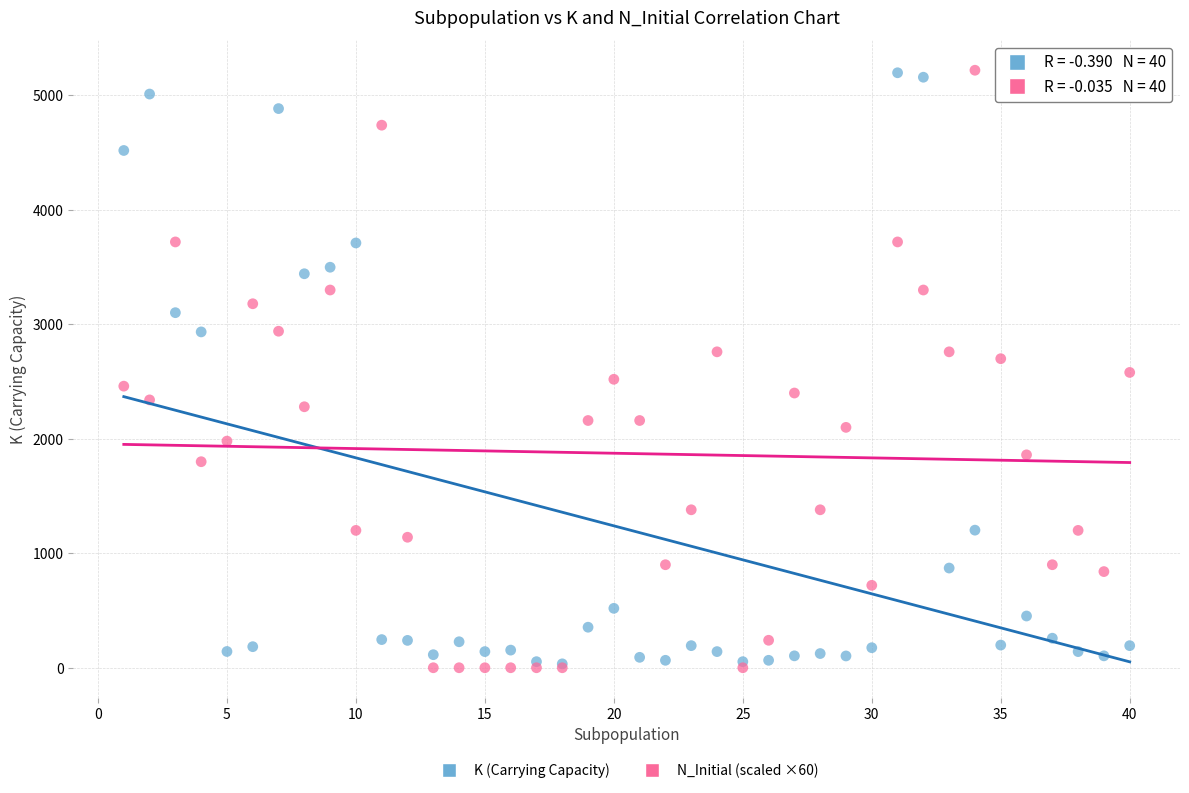

What are all the series names shown in the legend?

K (Carrying Capacity), N_Initial (scaled ×60)